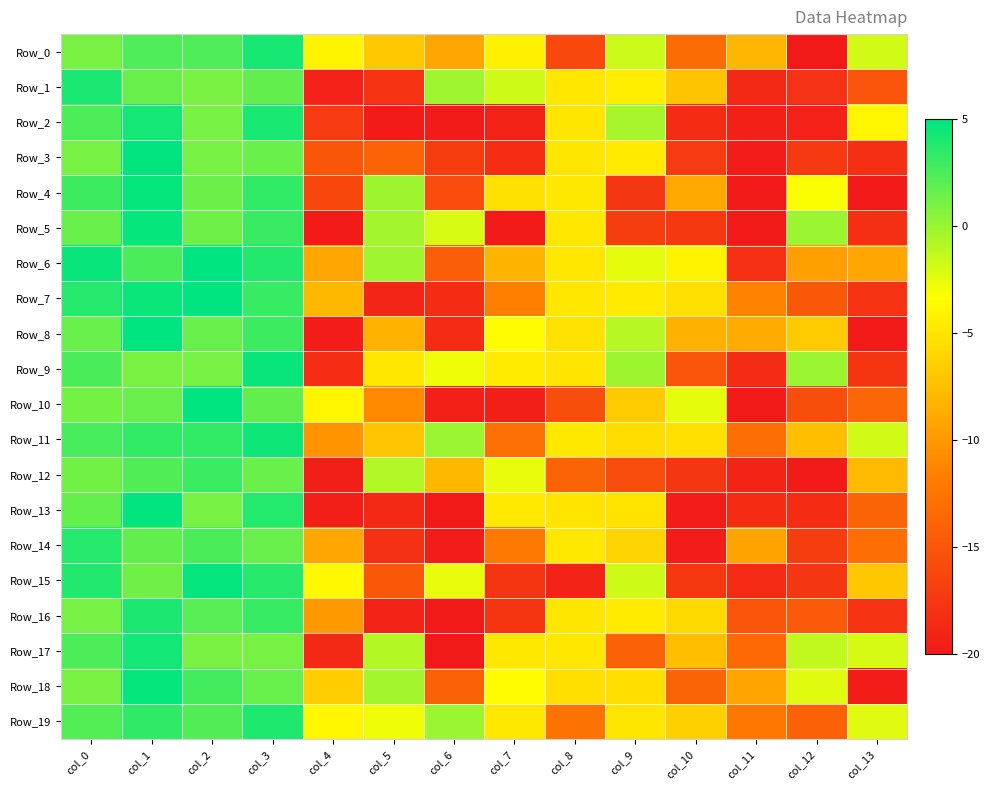

Which series has the largest total across all categories?

Row_19